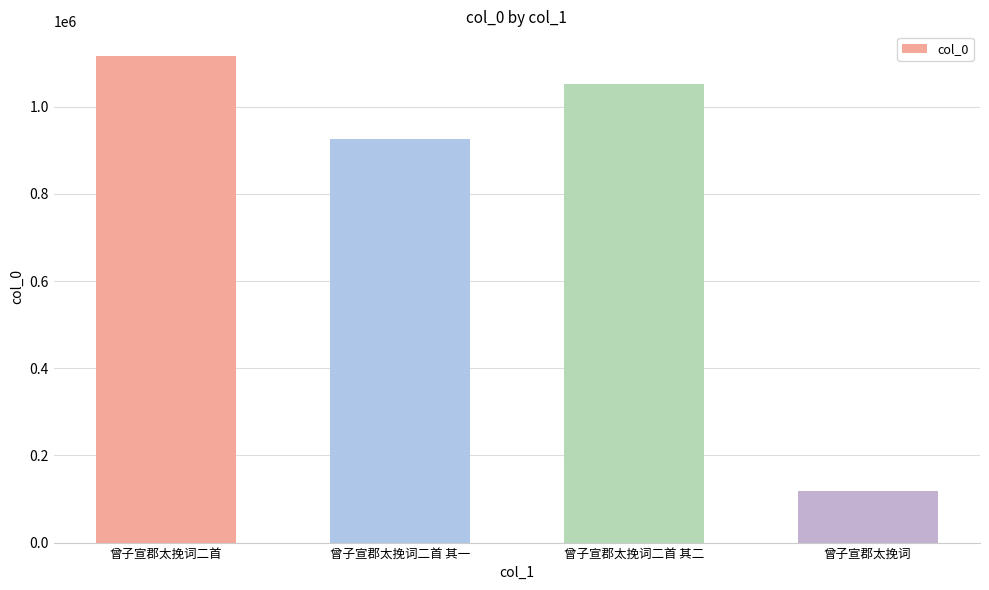

True or false: the data shows 1615381 at 曾子宣郡太挽词二首 其二.

False